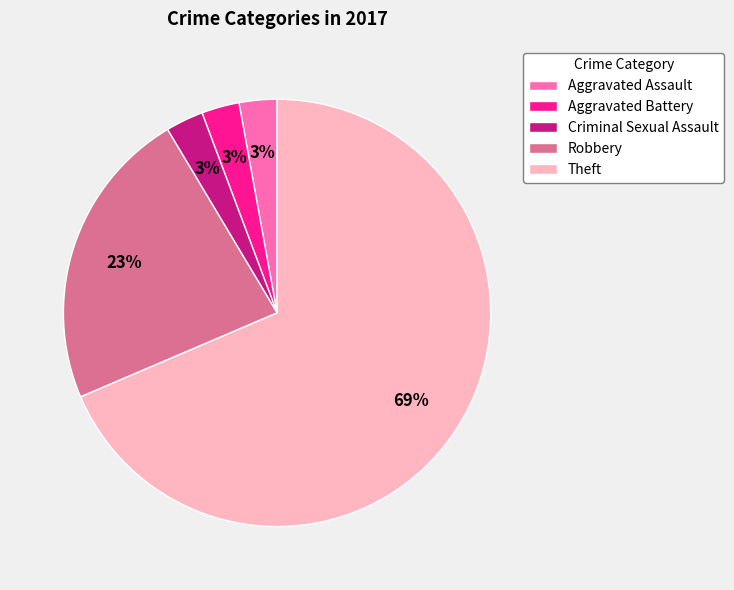

True or false: Criminal Sexual Assault accounts for 3% of the total.

True